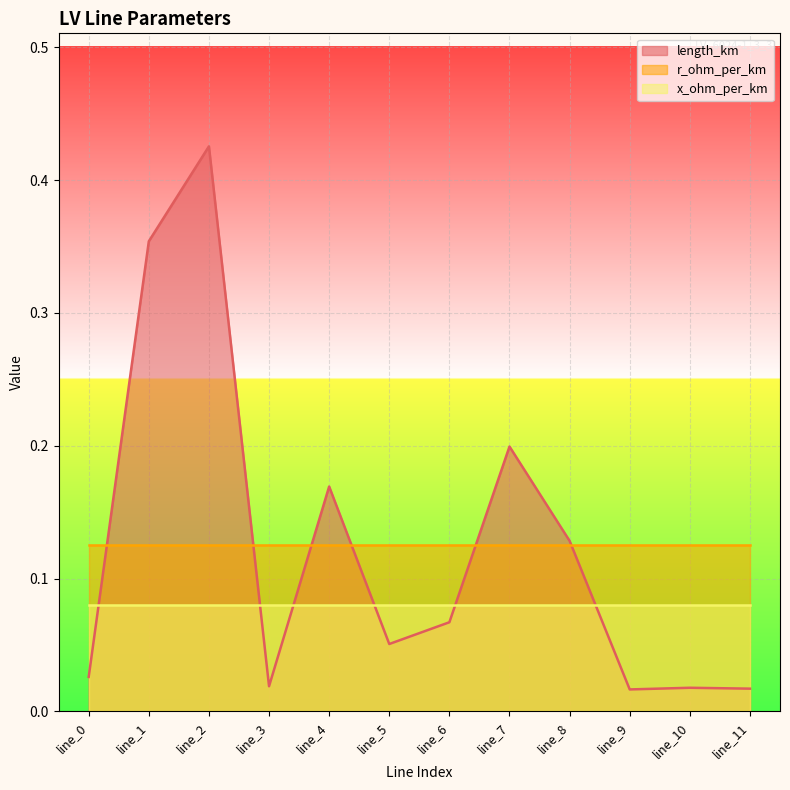

Rank the series at line_10 from lowest to highest value.

length_km, x_ohm_per_km, r_ohm_per_km